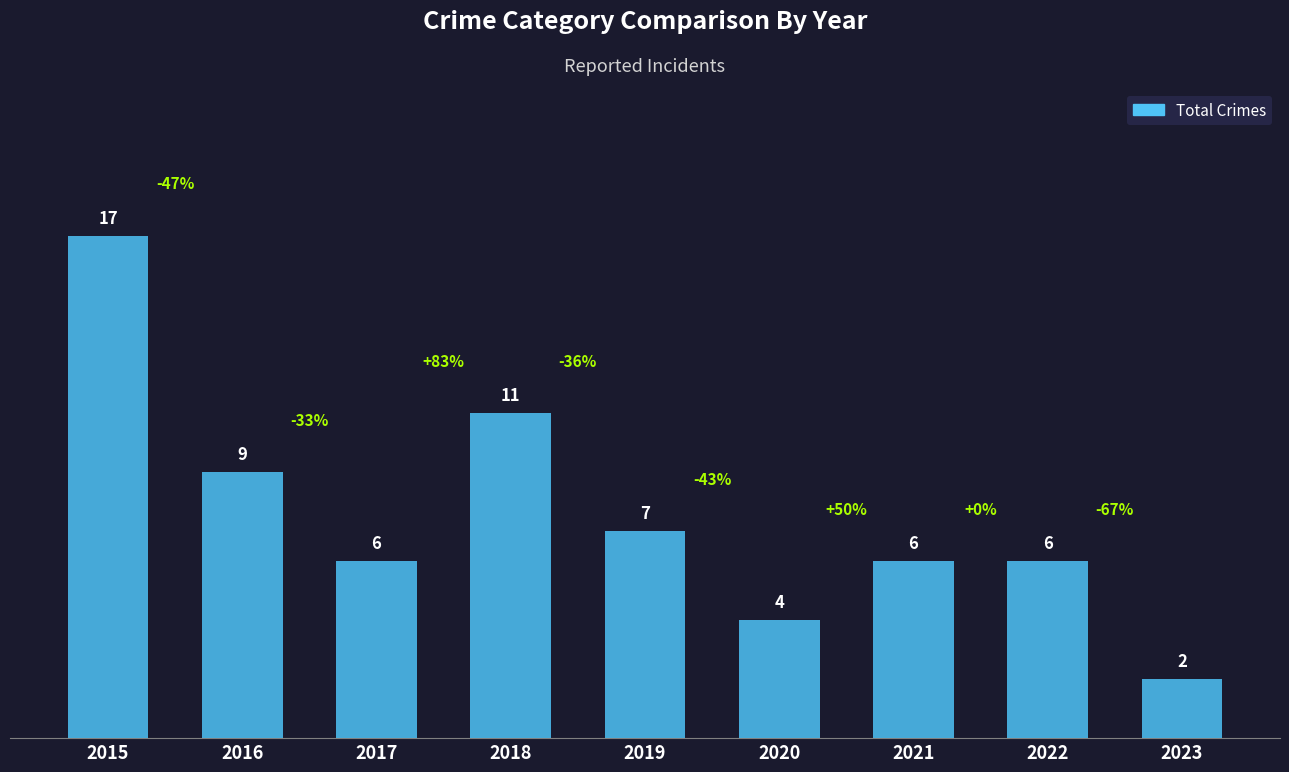

Where is the data nearest to the value 9?

2016